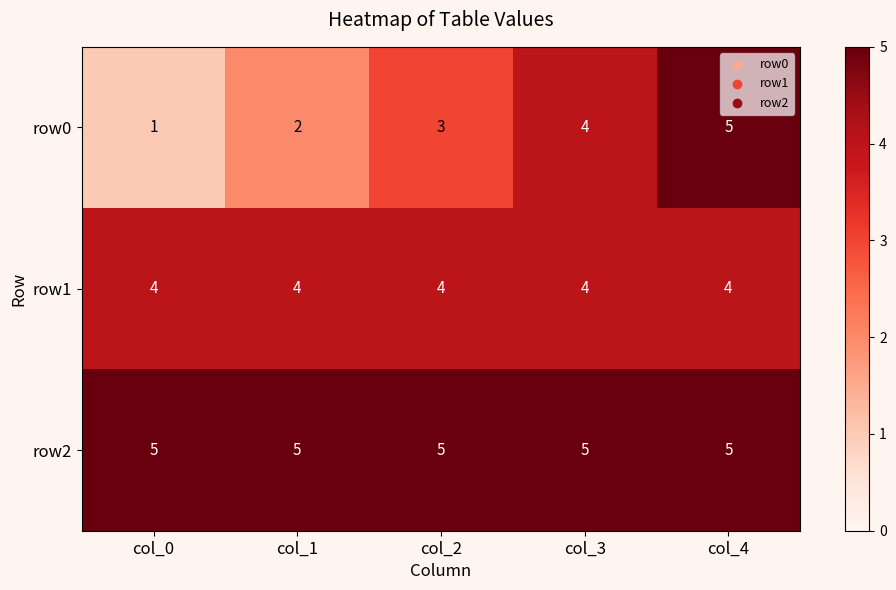

At how many categories does at least one series exceed 4?

5